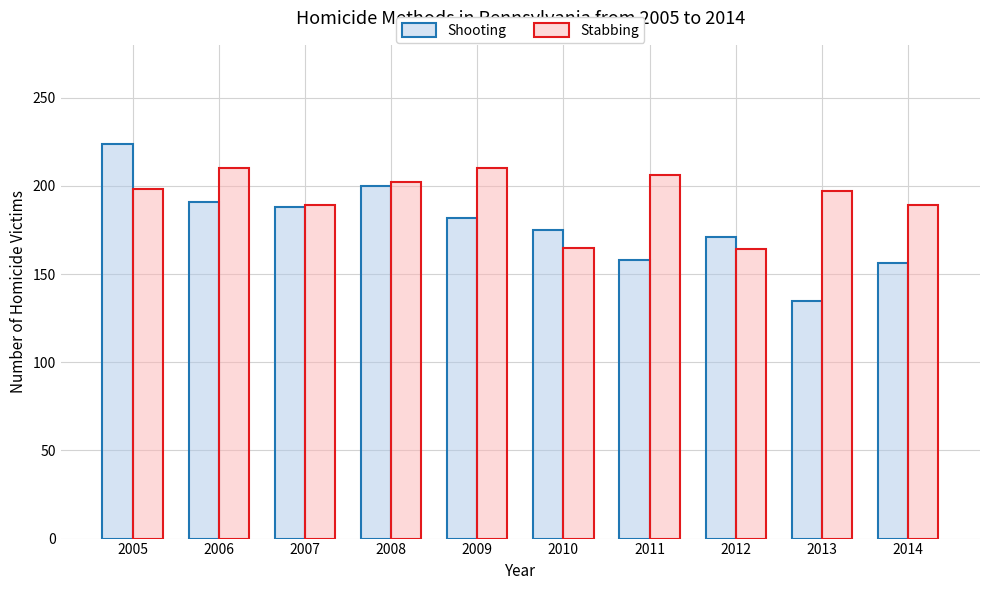

What is the average value of the Stabbing series?

193